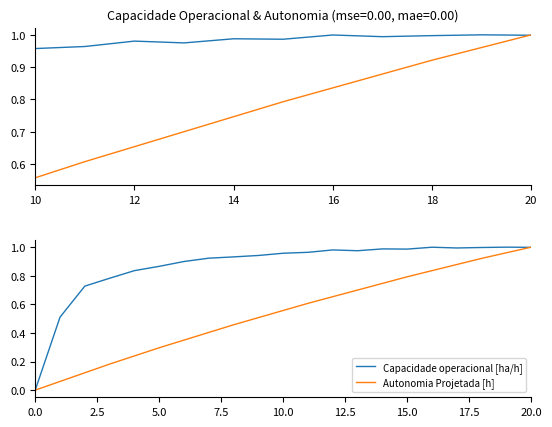

What is the difference between the maximum and minimum values in the Capacidade operacional [ha/h] series?

1.0